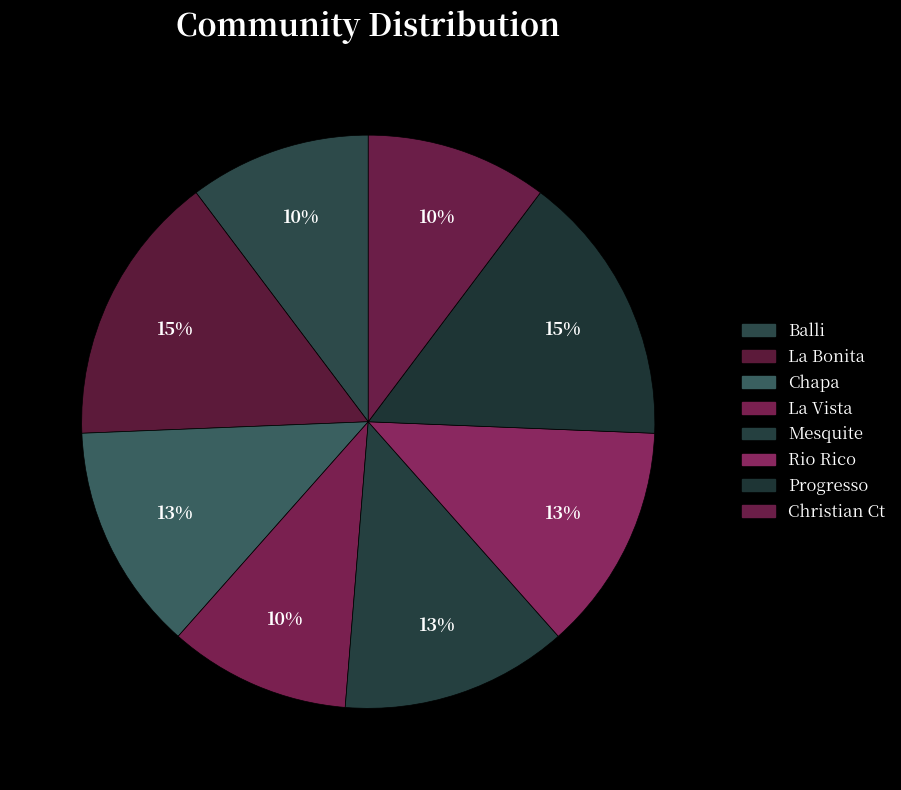

The Balli slice represents 10% of the pie. True or false?

True